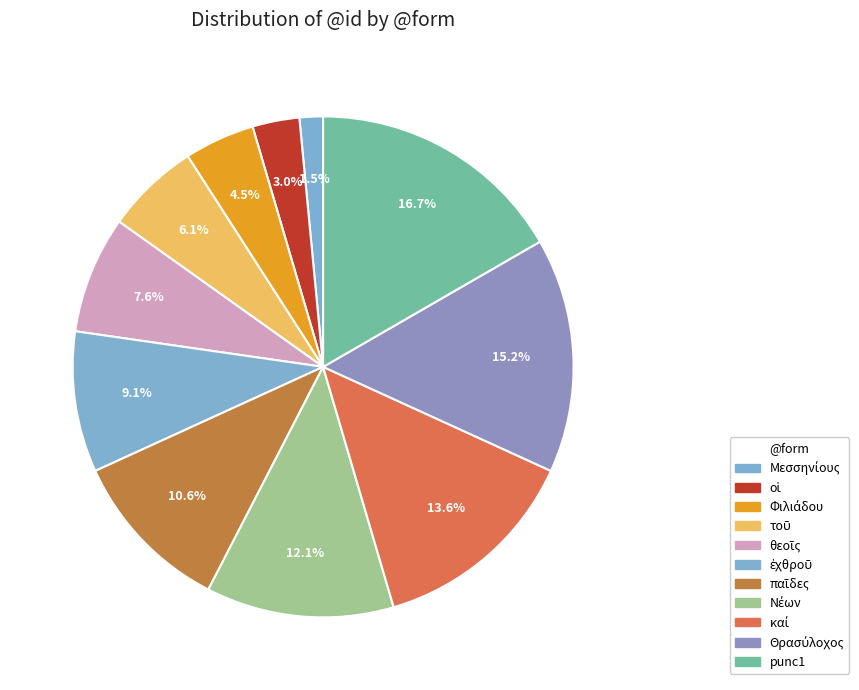

Does ἐχθροῦ account for over 50% of the chart?

No